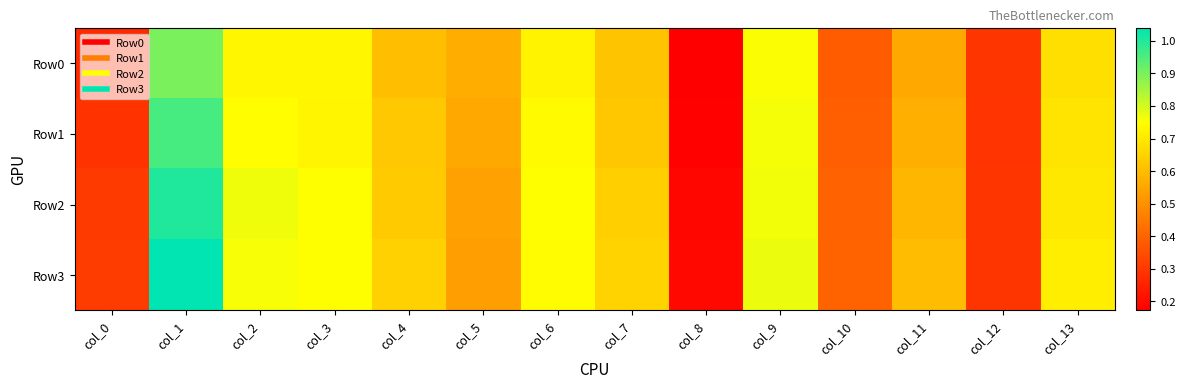

At how many categories does at least one series exceed 0?

14